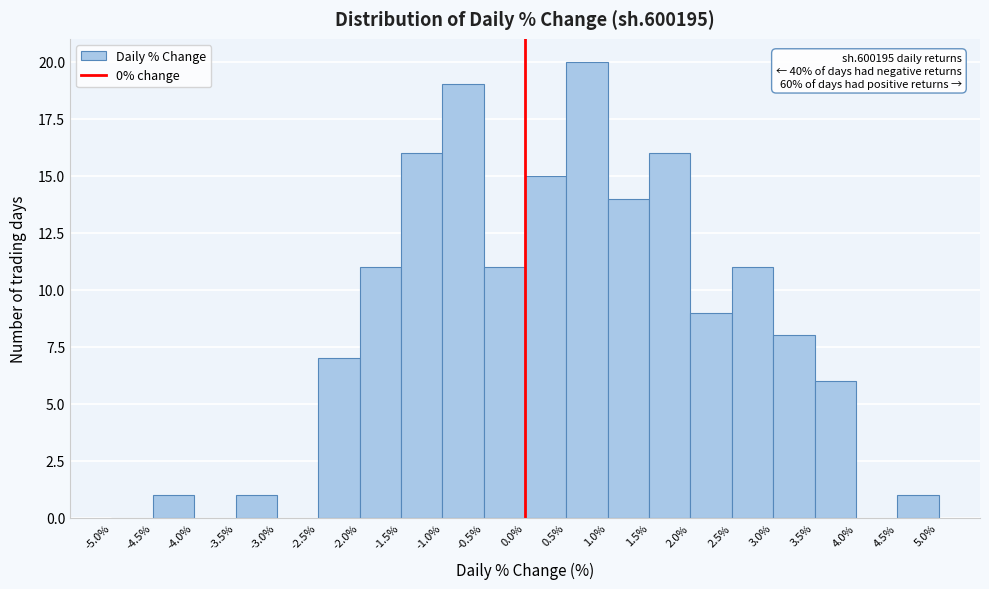

Over which range of the x-axis is the bar tallest?

0.5% to 1.0%